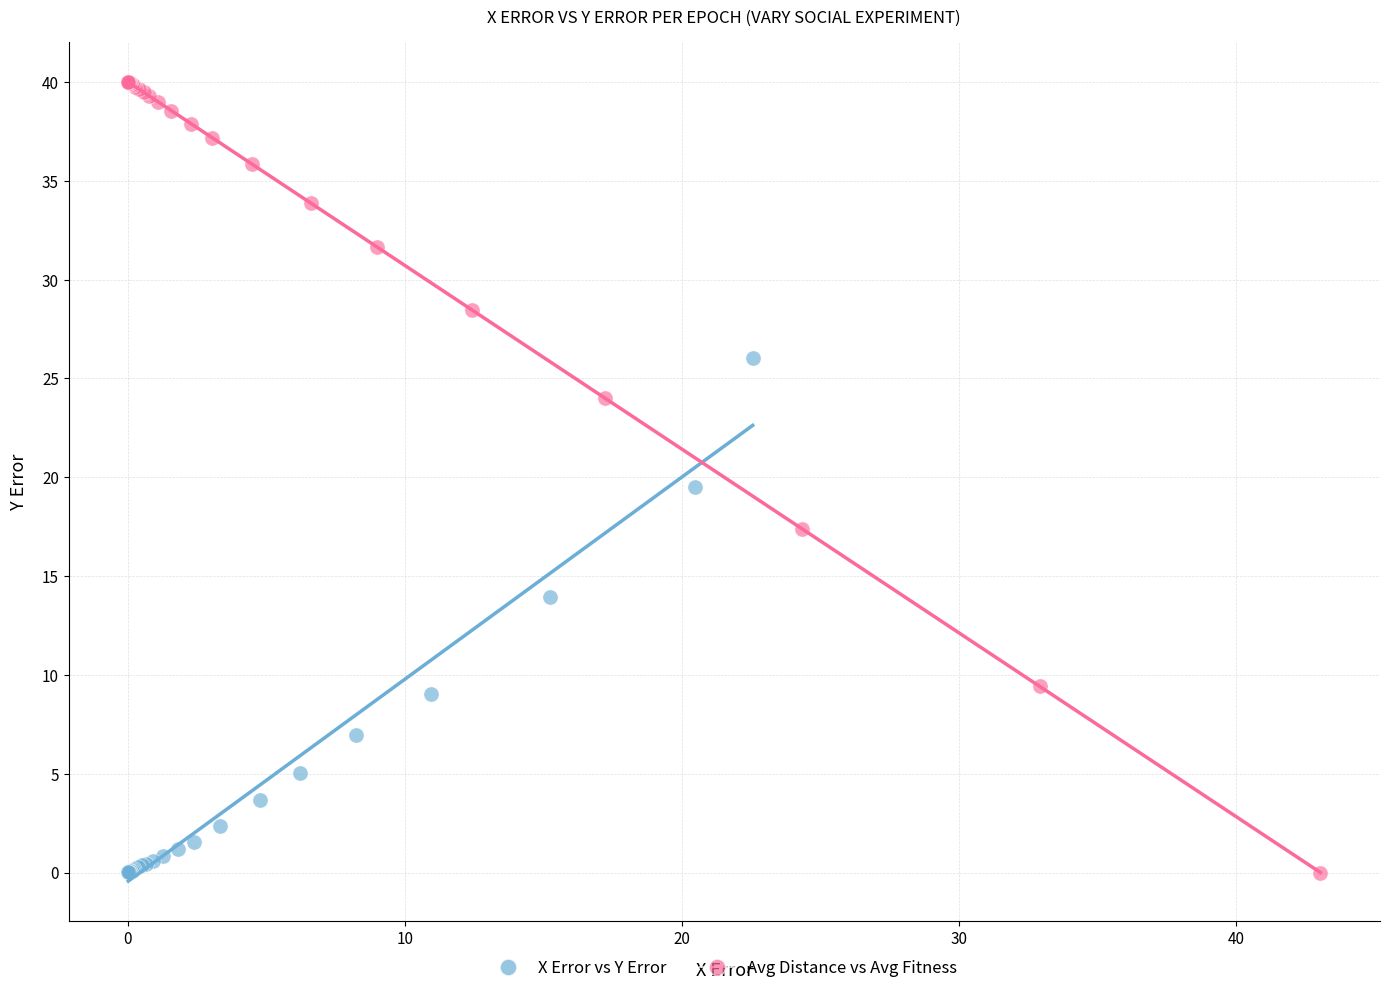

Which series contains the highest Y value?

Avg Distance vs Avg Fitness